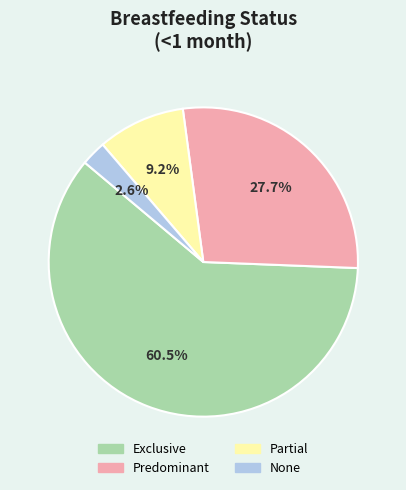

Is the sum of Predominant and Exclusive greater than half?

Yes